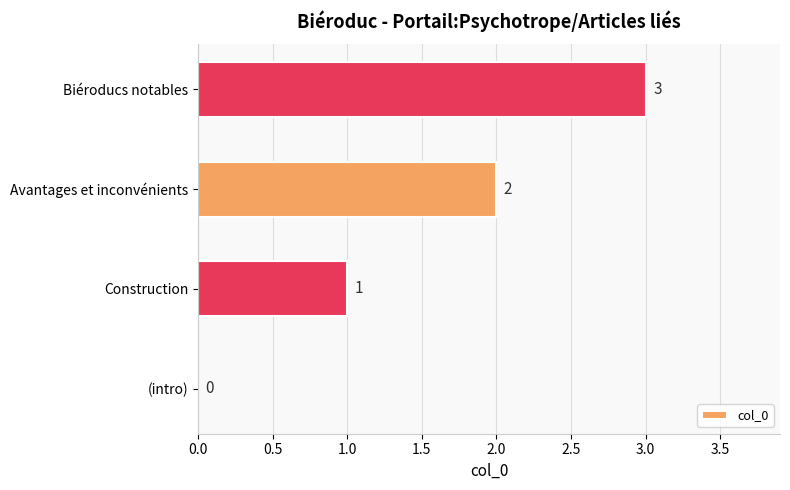

What is the approximate value at Biéroducs notables?

3